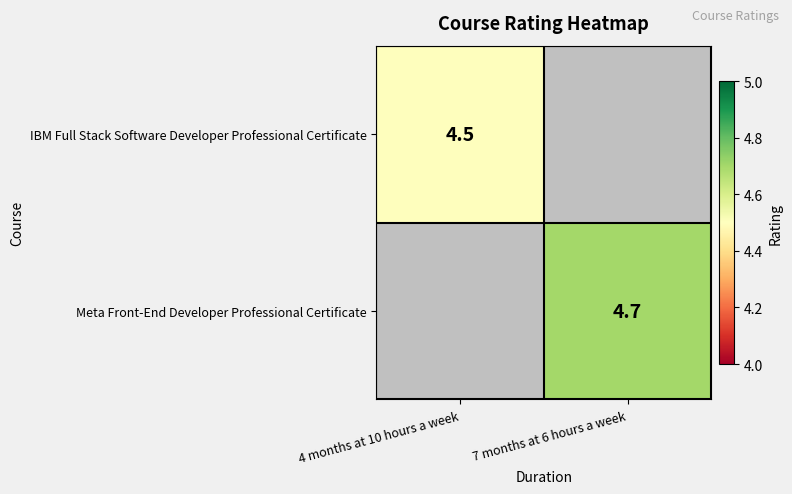

The value of IBM Full Stack Software Developer Professional Certificate at 4 months at 10 hours a week is 7.4. True or false?

False